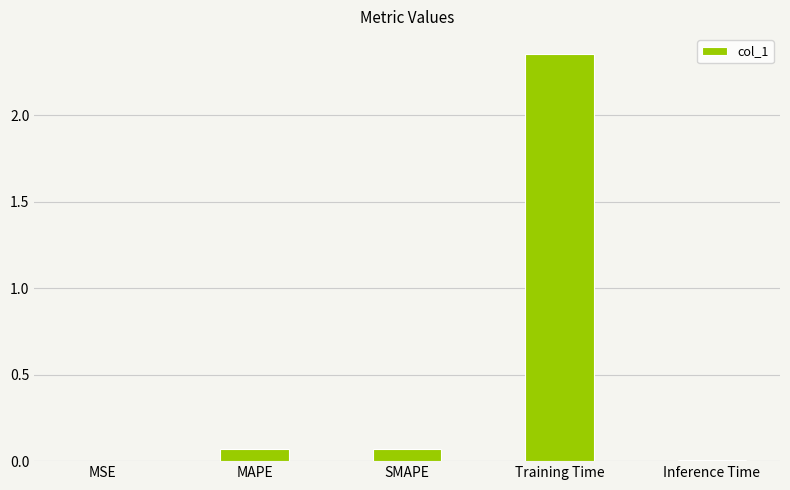

The value at Inference Time is 0.0. True or false?

True